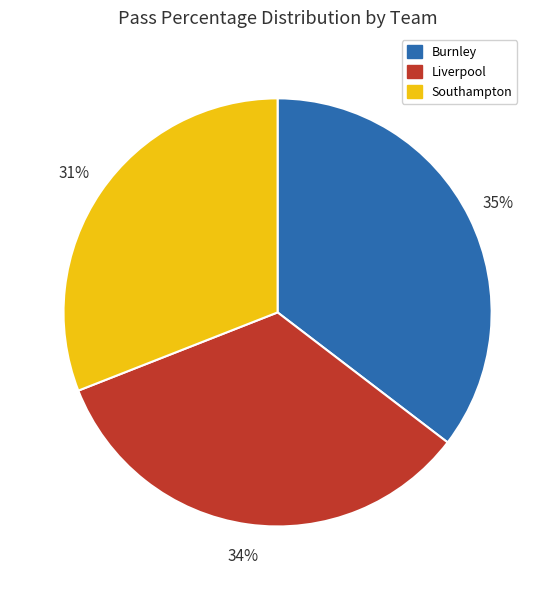

What percentage is the Southampton slice, to the nearest percent?

31%